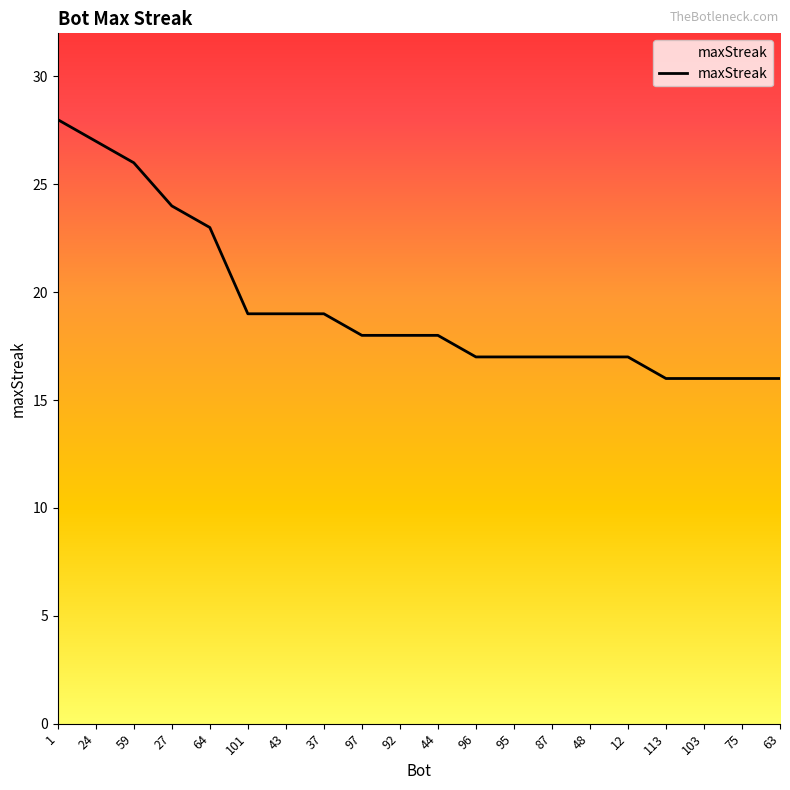

What is the change in value from 97 to 63?

-2